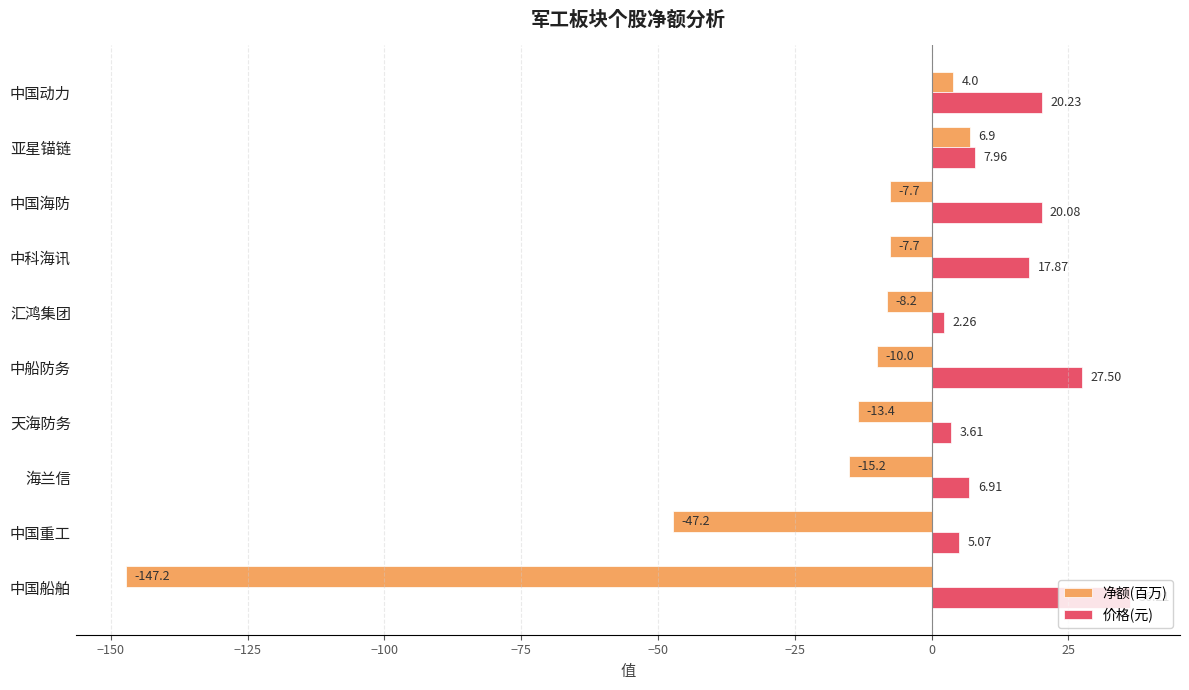

At which label is 价格(元) closest to 19?

中国海防